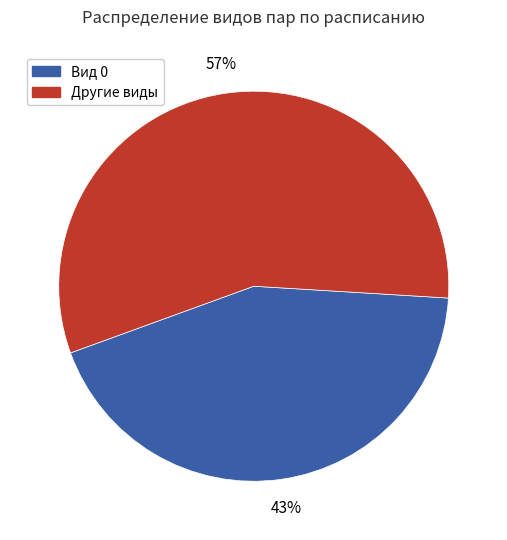

What is the smallest slice in the pie chart?

Вид 0